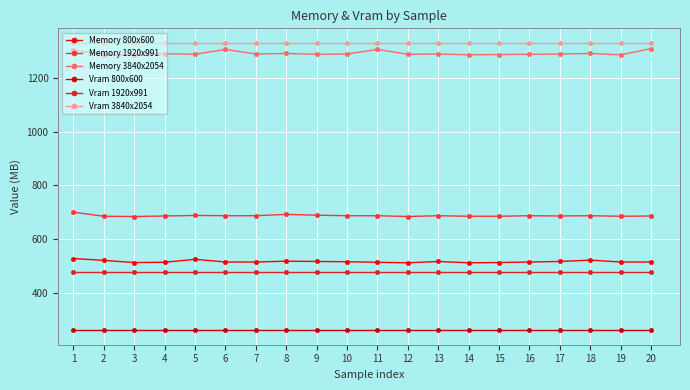

How many data points in Memory 800x600 are less than 515?

6